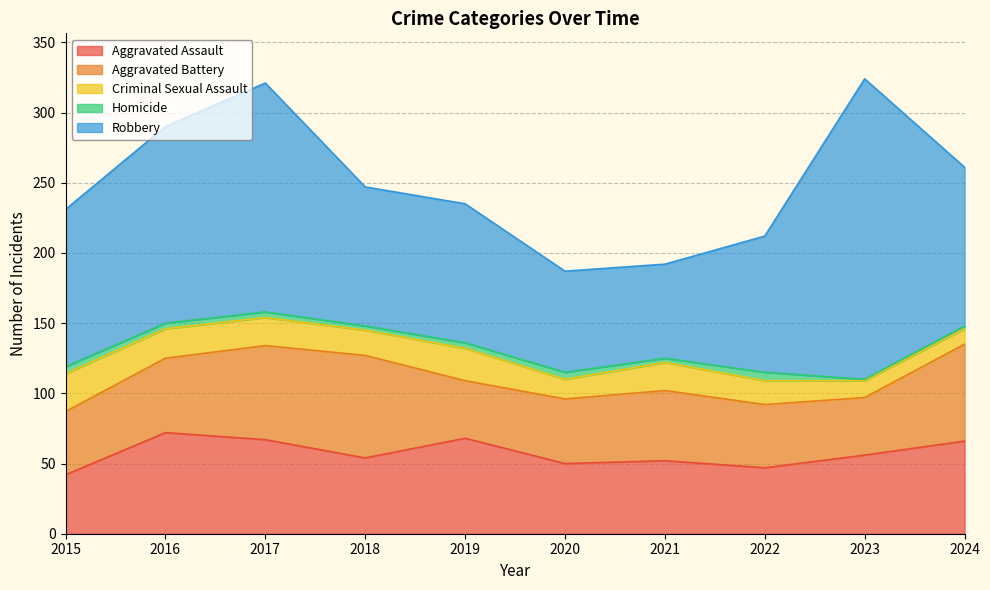

Reading right to left, transcribe all the data shown in this chart.

Aggravated Assault: 66	56	47	52	50	68	54	67	72	42
Aggravated Battery: 69	41	45	50	46	41	73	67	53	45
Criminal Sexual Assault: 11	12	17	20	14	23	18	20	21	27
Homicide: 2	1	6	3	5	4	3	4	4	5
Robbery: 113	214	97	67	72	99	99	163	140	112